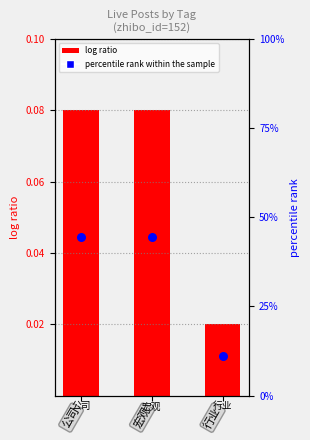

Which series reaches the maximum Y coordinate?

percentile rank within the sample